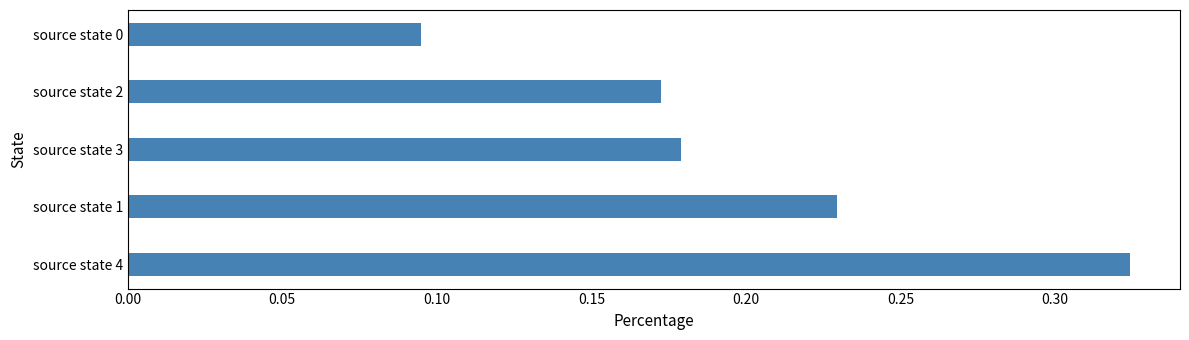

Which label corresponds to the largest value in the chart?

source state 4